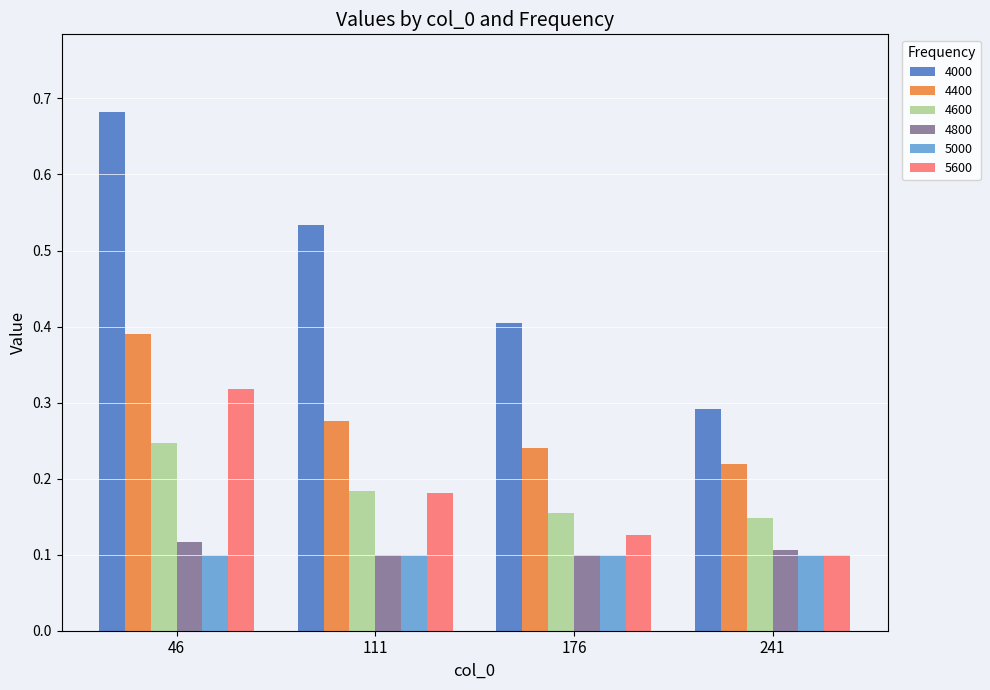

Is it true that 4800 equals 0.2 at 111?

False